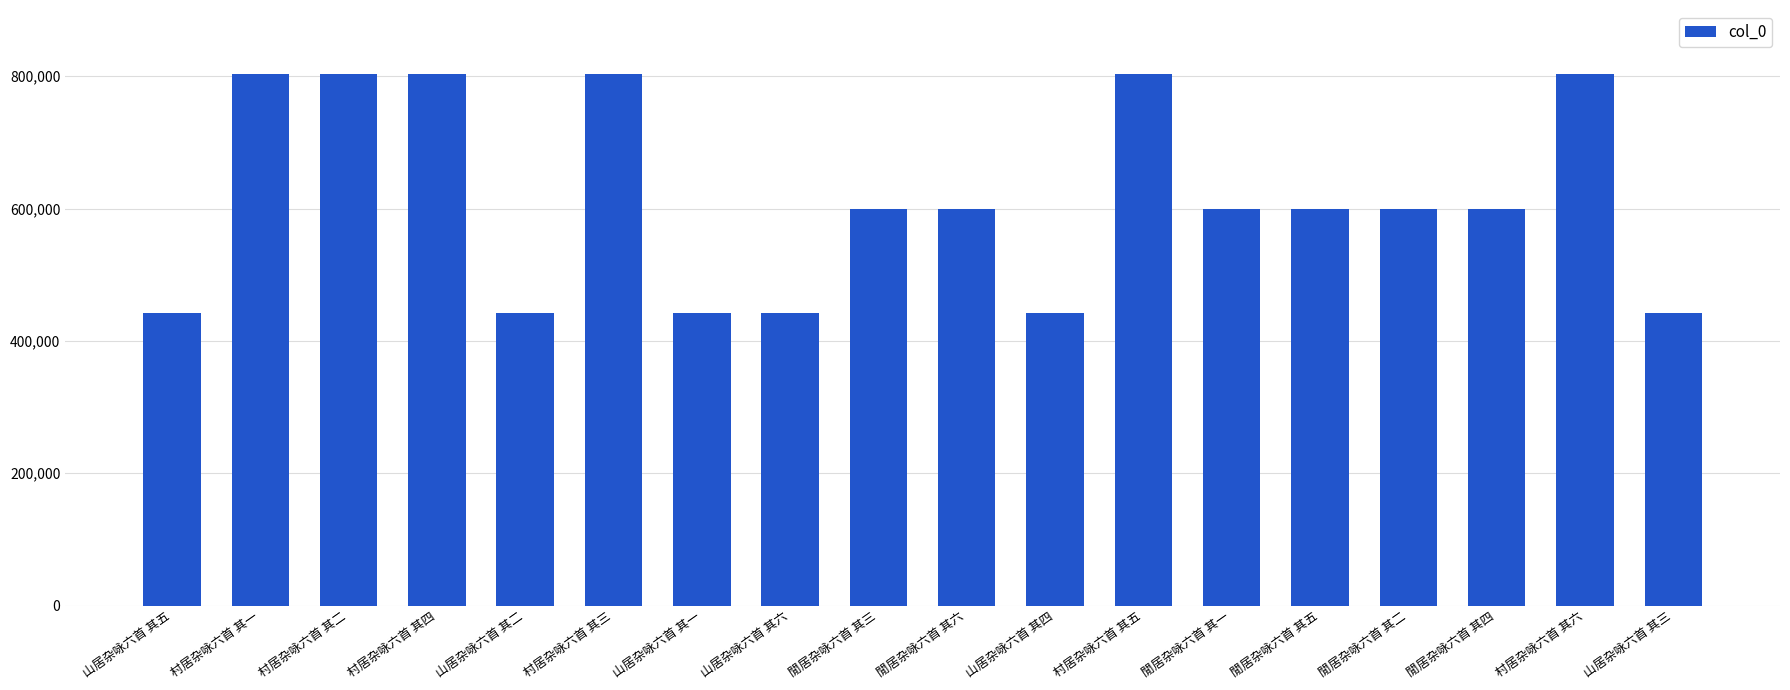

At which label does the data first exceed 599175?

村居杂咏六首 其一